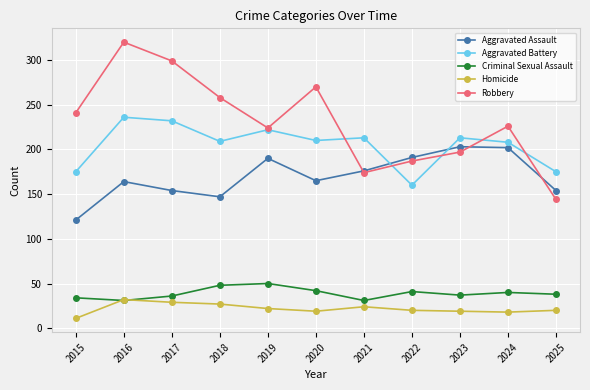

True or false: Homicide has a value of 20 at 2025.

True